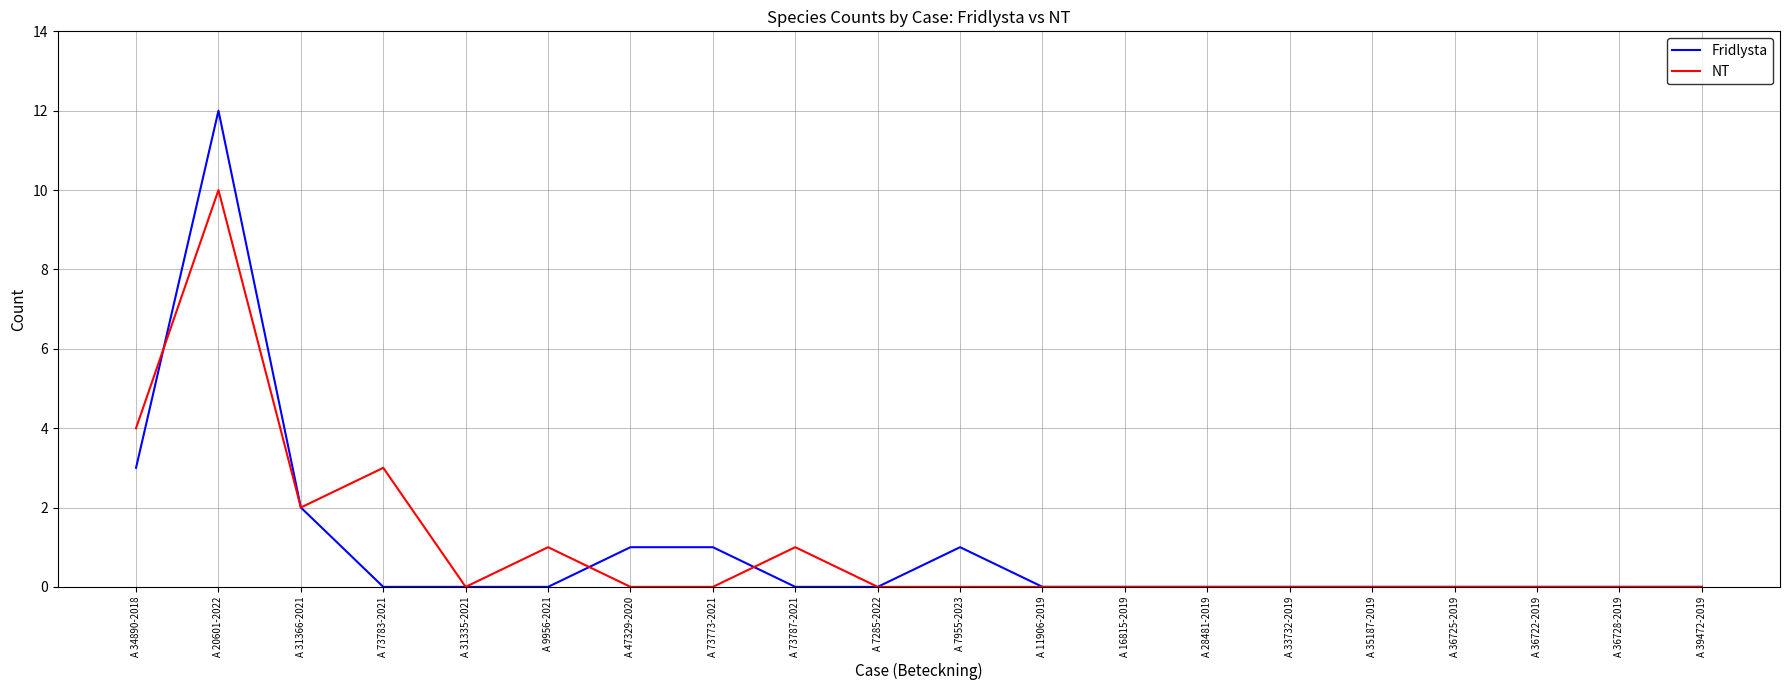

What position from the right is A 34890-2018?

20